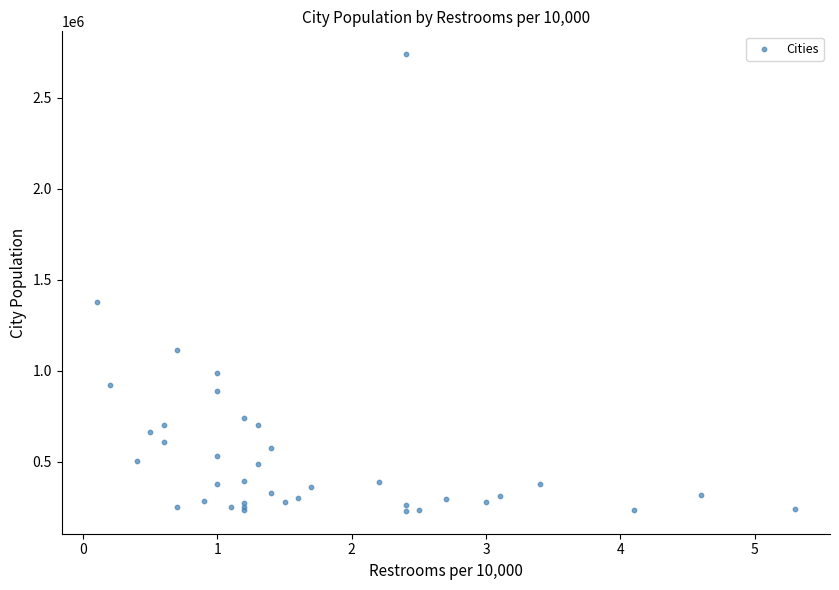

What Y value in the scatter plot is closest to 1484551?

1379343